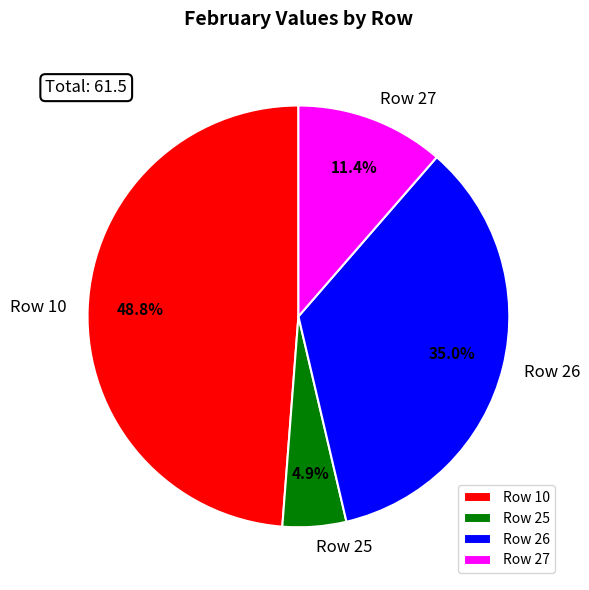

Combined, do Row 27 and Row 25 account for over 50%?

No